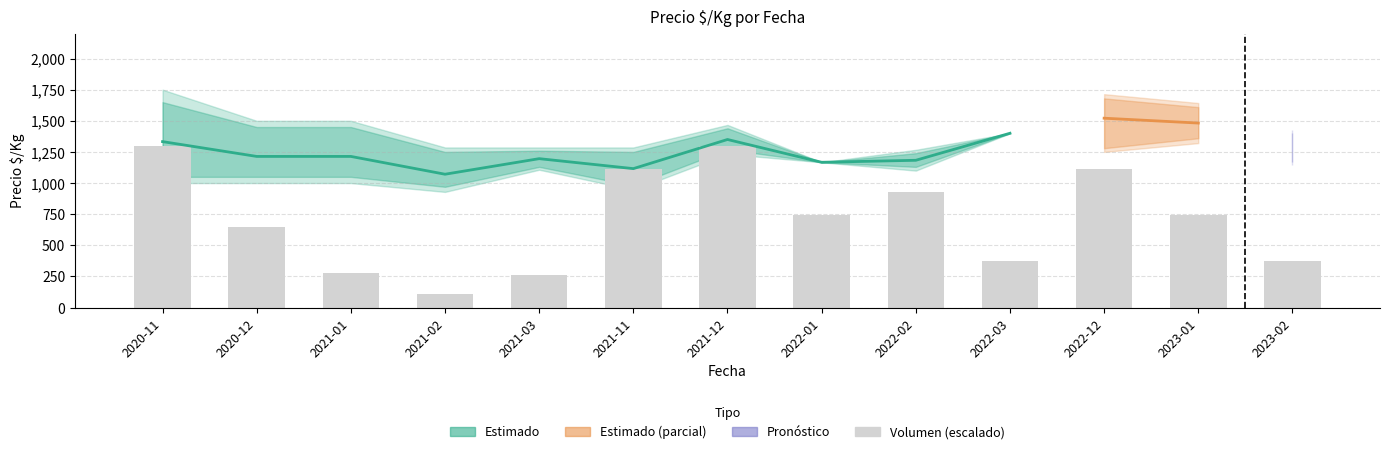

Reading left to right, extract all data points from this chart.

2020-11=1300.0	2020-12=650.0	2021-01=278.6	2021-02=111.4	2021-03=260.0	2021-11=1114.3	2021-12=1300.0	2022-01=742.9	2022-02=928.6	2022-03=371.4	2022-12=1114.3	2023-01=742.9	2023-02=371.4